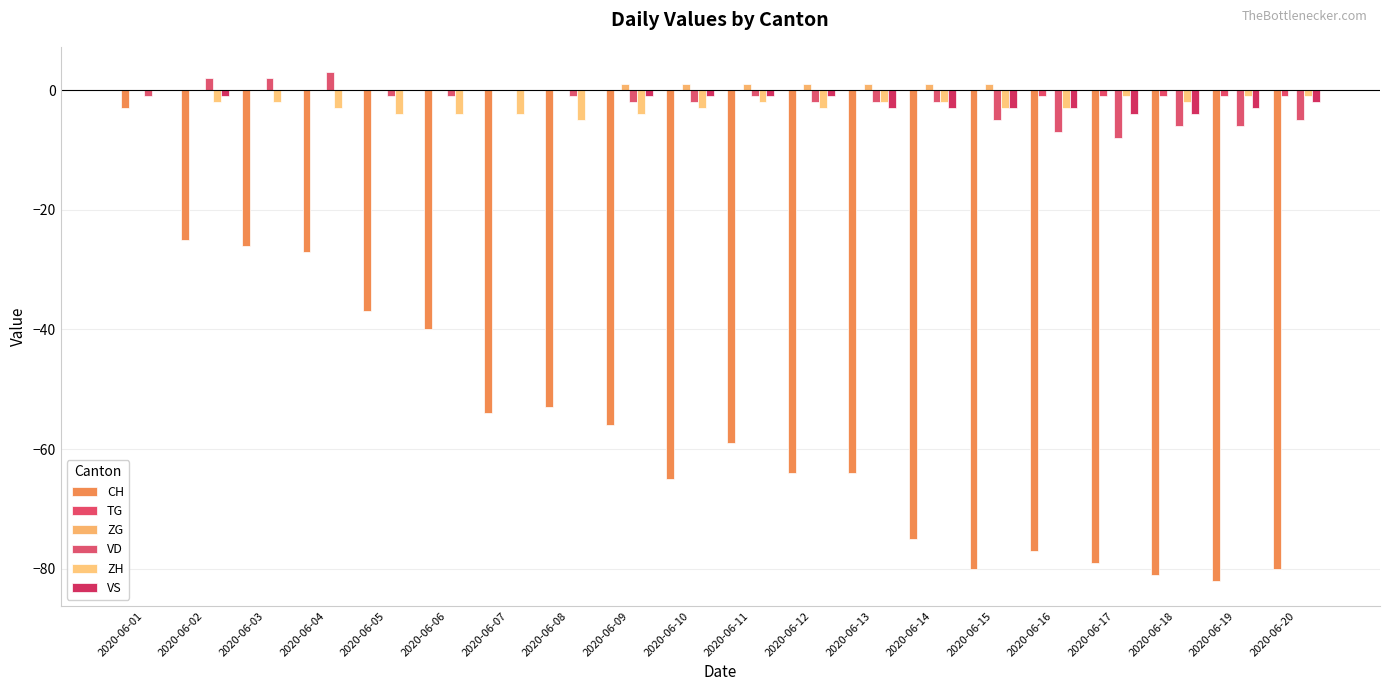

Reading left to right, extract all data points from this chart.

CH: -3	-25	-26	-27	-37	-40	-54	-53	-56	-65	-59	-64	-64	-75	-80	-77	-79	-81	-82	-80
TG: 0	0	0	0	0	0	0	0	0	0	0	0	0	0	0	-1	-1	-1	-1	-1
ZG: 0	0	0	0	0	0	0	0	1	1	1	1	1	1	1	0	0	0	0	0
VD: -1	2	2	3	-1	-1	0	-1	-2	-2	-1	-2	-2	-2	-5	-7	-8	-6	-6	-5
ZH: 0	-2	-2	-3	-4	-4	-4	-5	-4	-3	-2	-3	-2	-2	-3	-3	-1	-2	-1	-1
VS: 0	-1	0	0	0	0	0	0	-1	-1	-1	-1	-3	-3	-3	-3	-4	-4	-3	-2